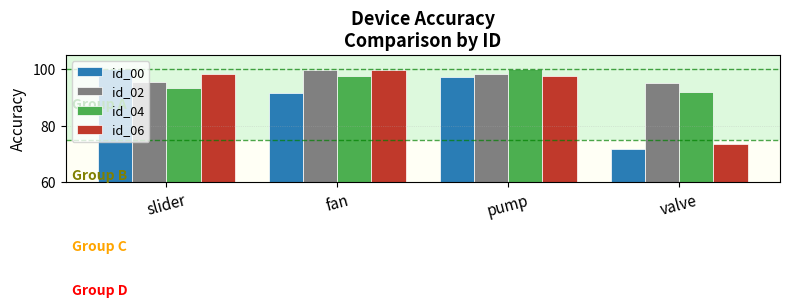

Rank the series at slider from lowest to highest value.

id_04, id_02, id_06, id_00